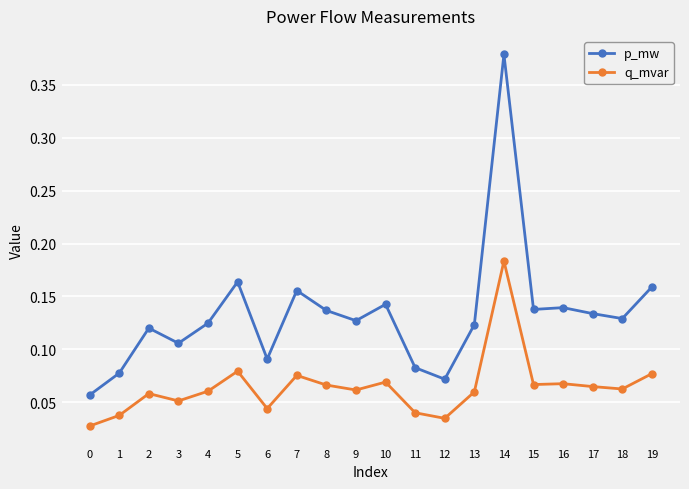

True or false: q_mvar has more than 0 interior local peaks.

True